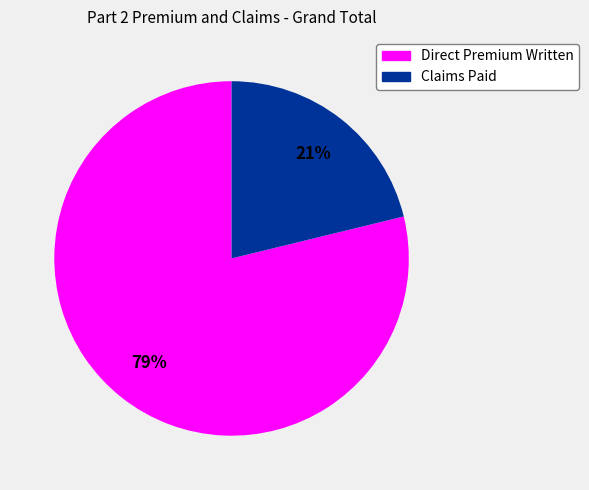

Between Direct Premium Written and Claims Paid, which is larger?

Direct Premium Written